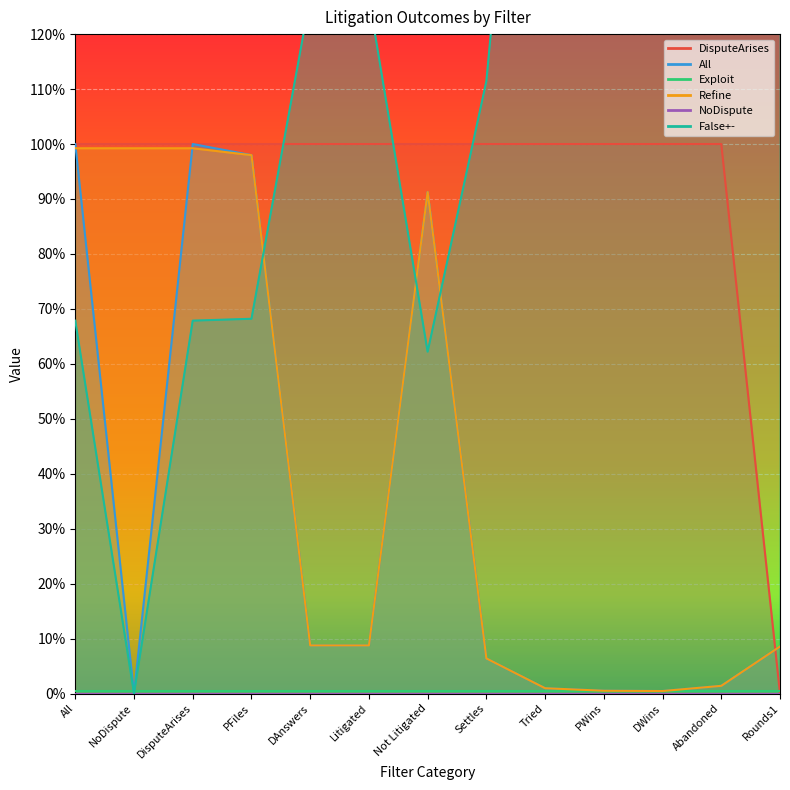

What is the sum of all False+- values?

15.6